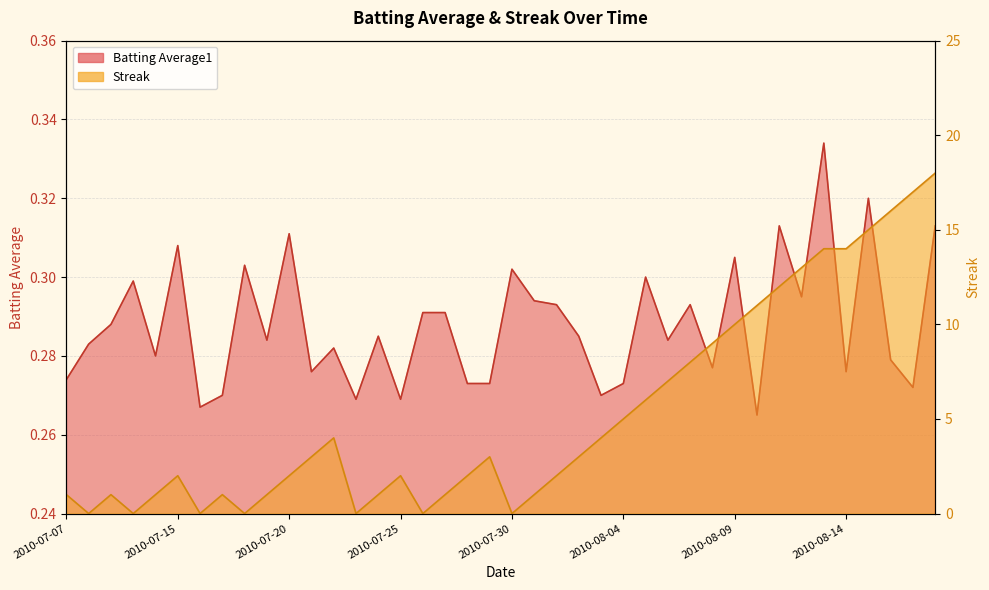

Reading left to right, list all the values displayed in this chart.

Batting Average1: 0.3	0.3	0.3	0.3	0.3	0.3	0.3	0.3	0.3	0.3	0.3	0.3	0.3	0.3	0.3	0.3	0.3	0.3	0.3	0.3	0.3	0.3	0.3	0.3	0.3	0.3	0.3	0.3	0.3	0.3	0.3	0.3	0.3	0.3	0.3	0.3	0.3	0.3	0.3	0.3
Streak: 1.0	0.0	1.0	0.0	1.0	2.0	0.0	1.0	0.0	1.0	2.0	3.0	4.0	0.0	1.0	2.0	0.0	1.0	2.0	3.0	0.0	1.0	2.0	3.0	4.0	5.0	6.0	7.0	8.0	9.0	10.0	11.0	12.0	13.0	14.0	14.0	15.0	16.0	17.0	18.0